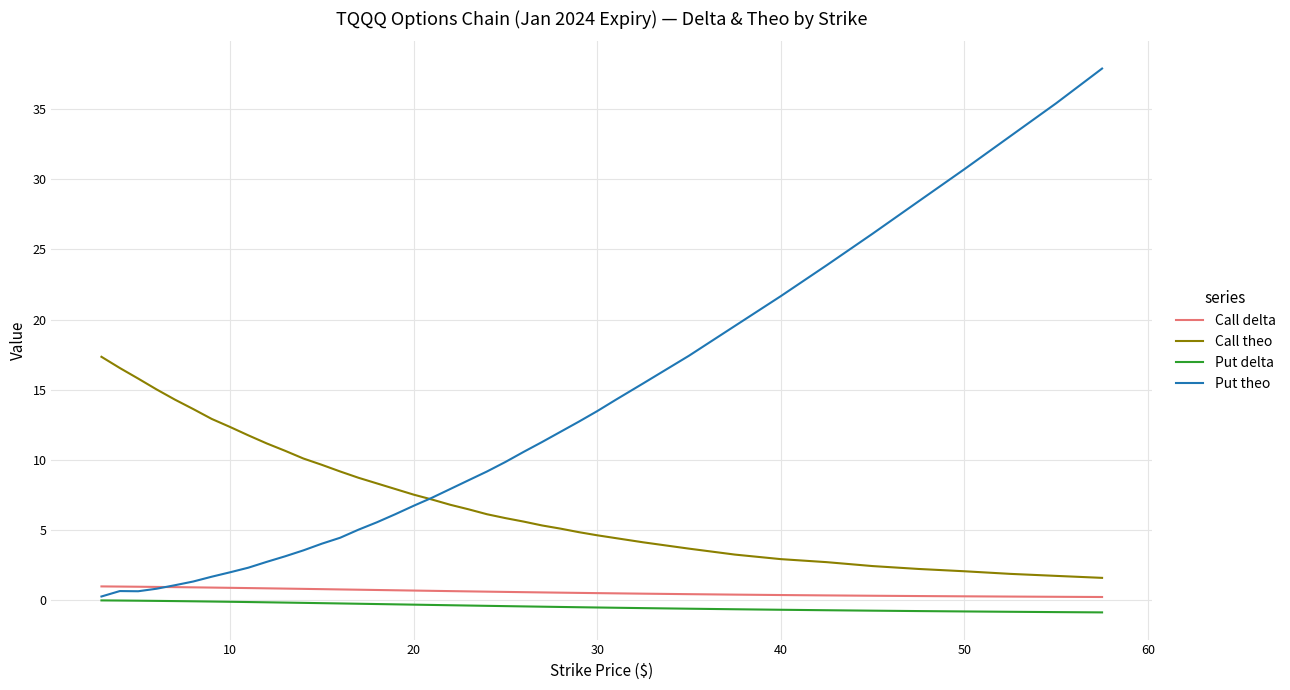

Which series has the largest range (max minus min)?

Put theo